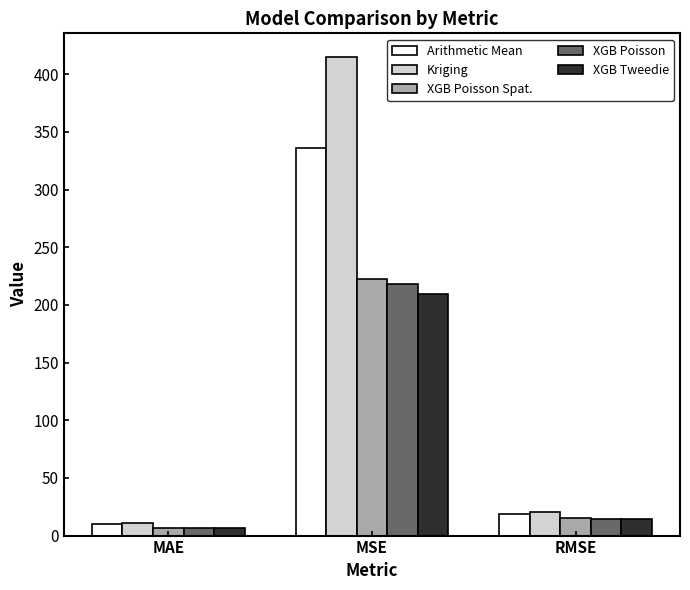

Which series has the largest total across all categories?

Kriging